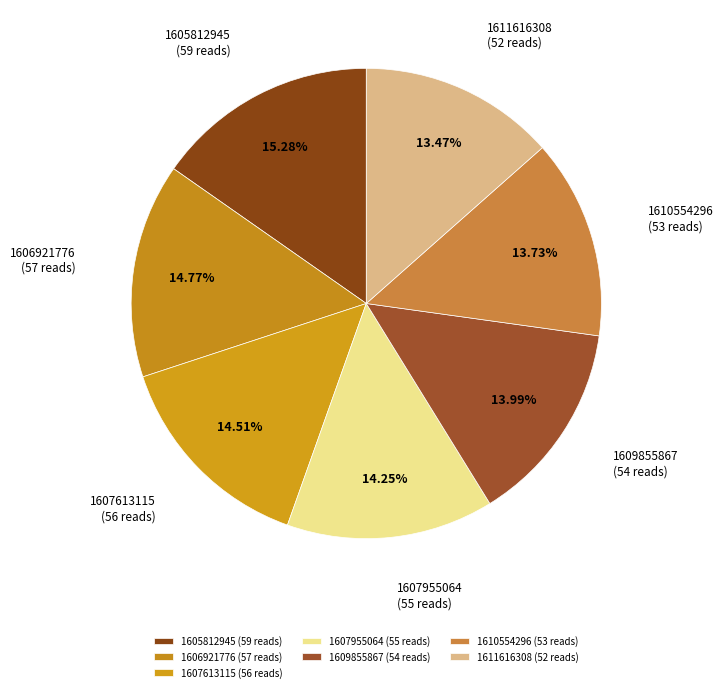

True or false: 1609855867 accounts for 8% of the total.

False